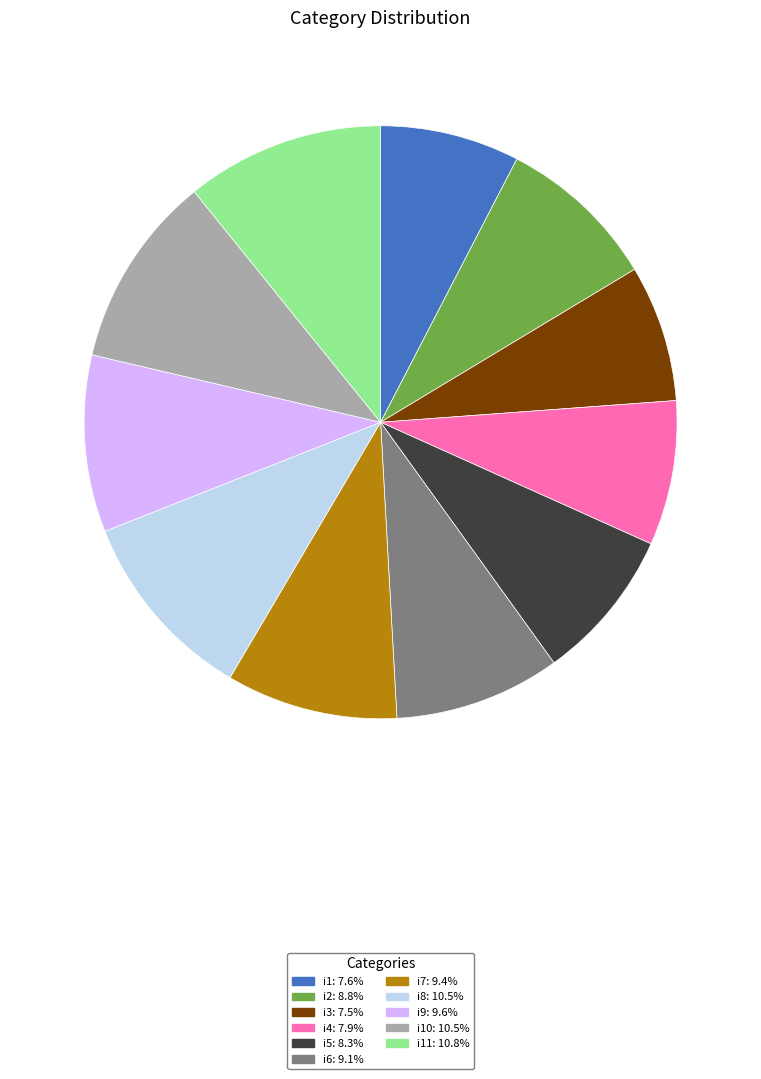

Is the sum of i5: 8.3% and i9: 9.6% greater than half?

No